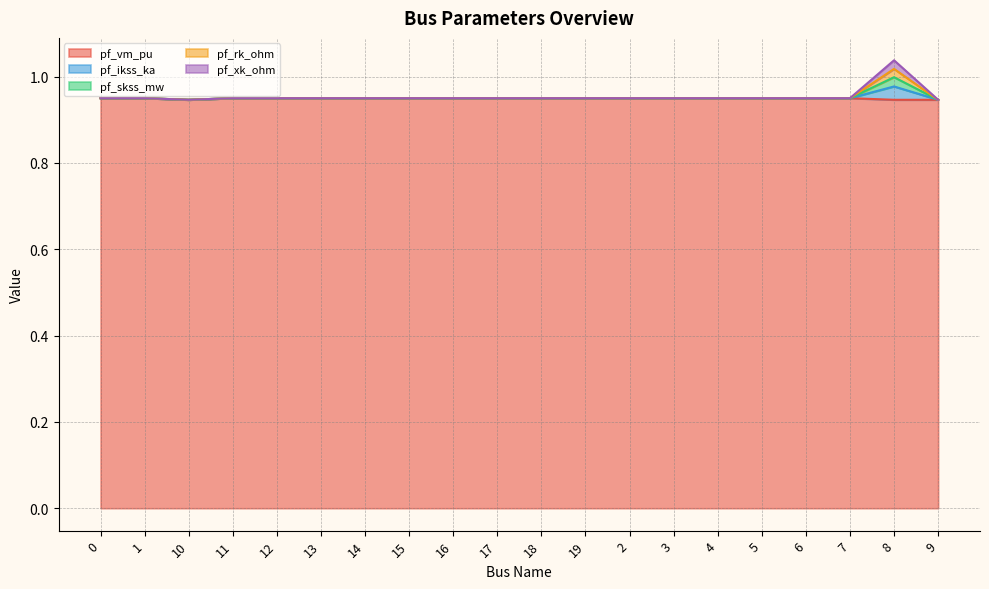

How many data points does each series have?

20